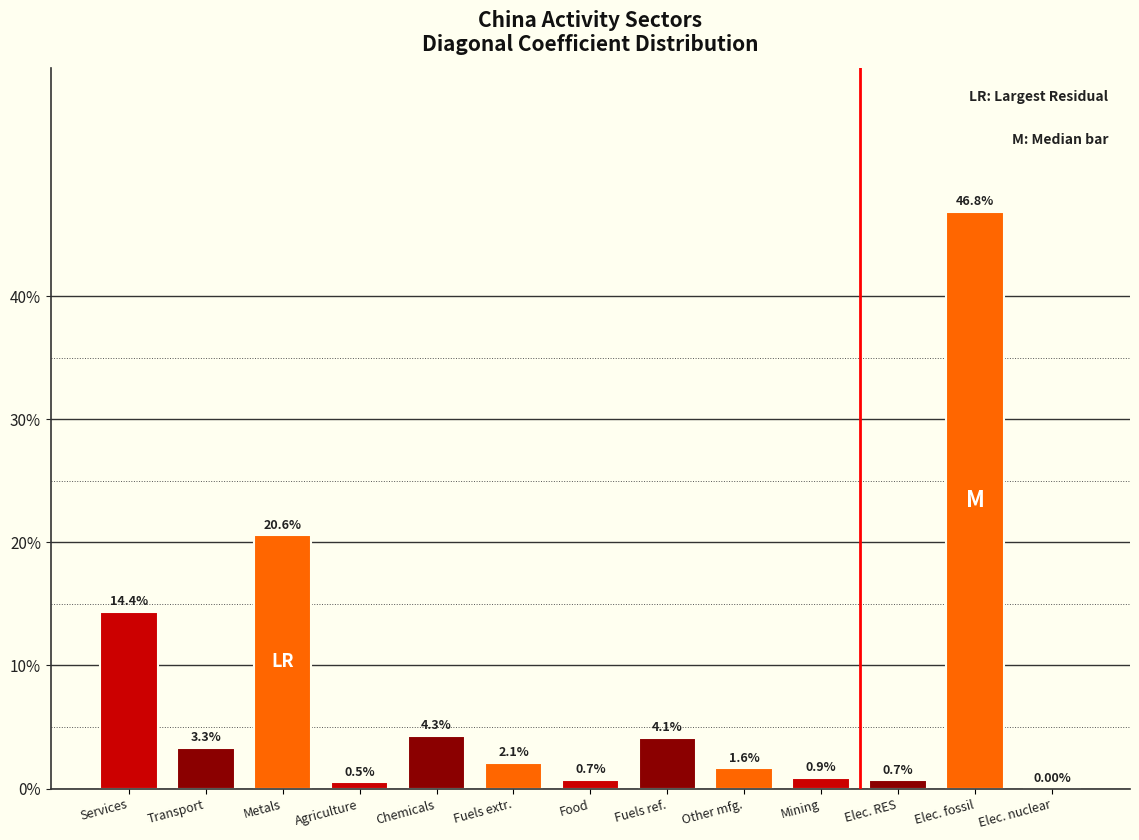

Which category has the highest value across all series?

Elec. fossil